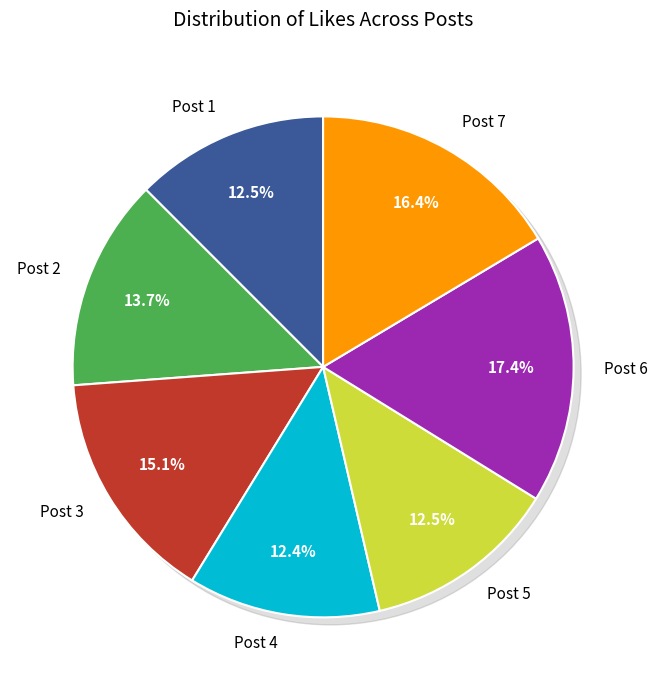

To the nearest percent, what is the combined percentage of Post 2 and Post 5?

26%